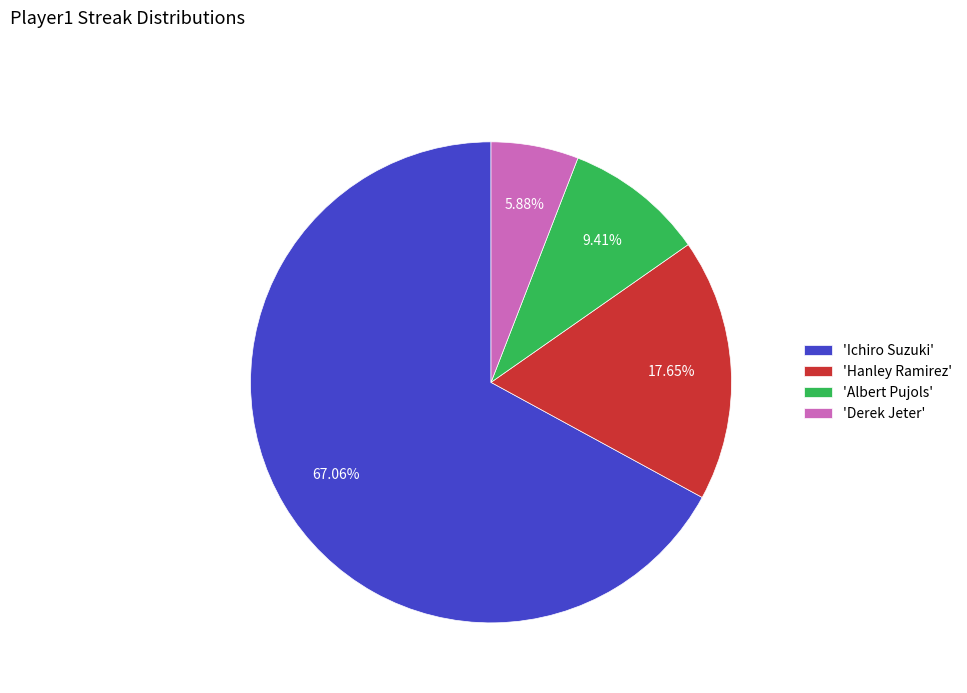

What is the majority slice?

'Ichiro Suzuki'